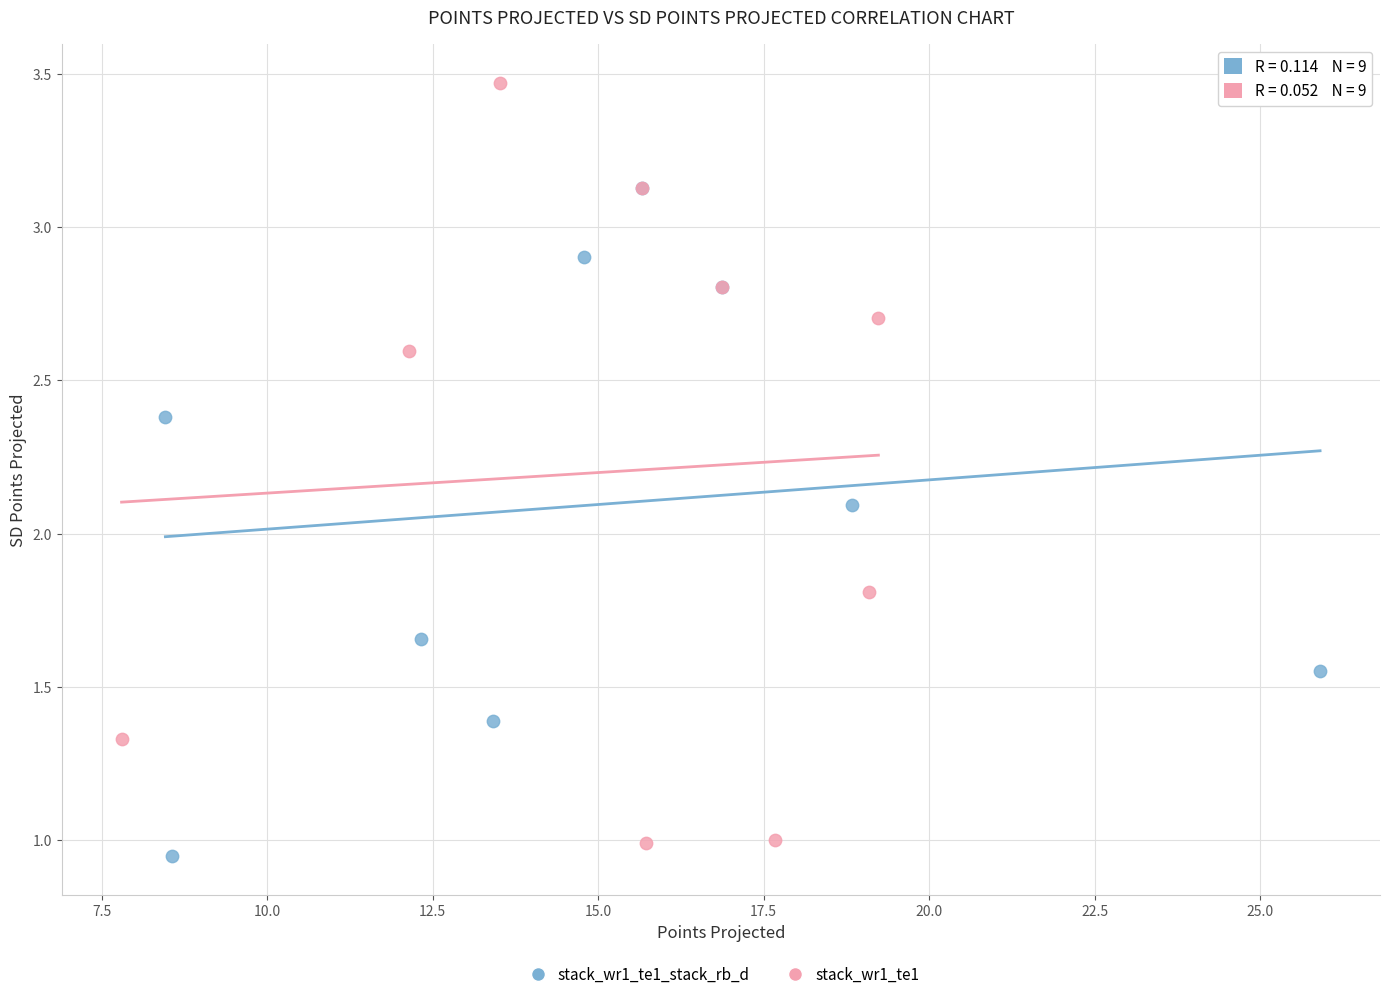

Which series has the widest spread of Y values?

stack_wr1_te1